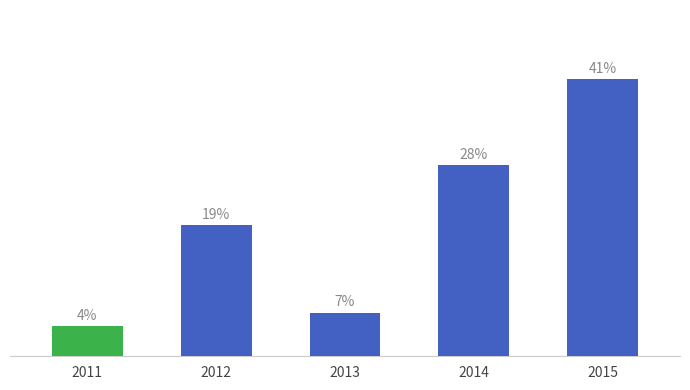

Reading right to left, transcribe all the data shown in this chart.

41.2	28.4	6.5	19.5	4.4